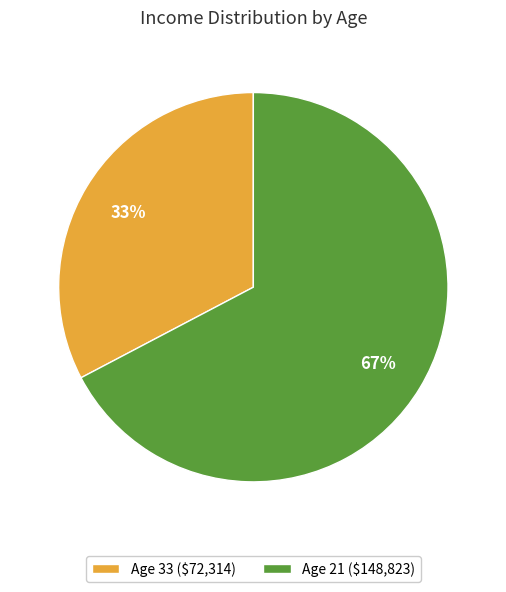

True or false: Age 21 accounts for 56% of the total.

False